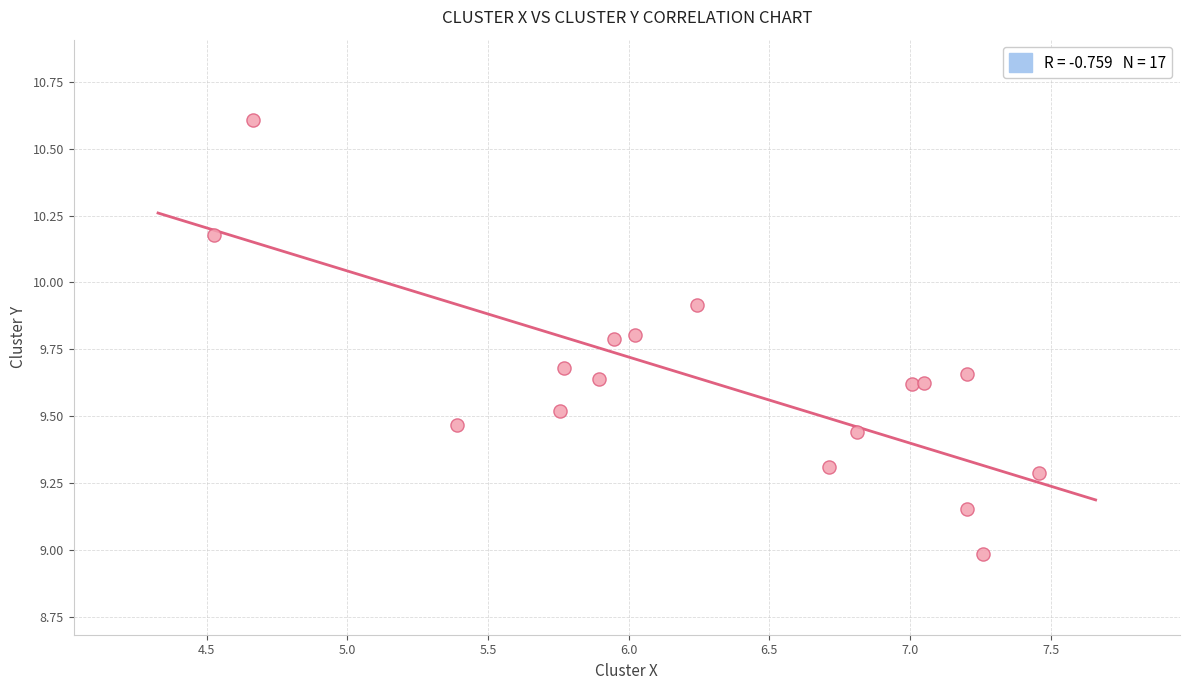

What is the range of X values (max minus min)?

2.9